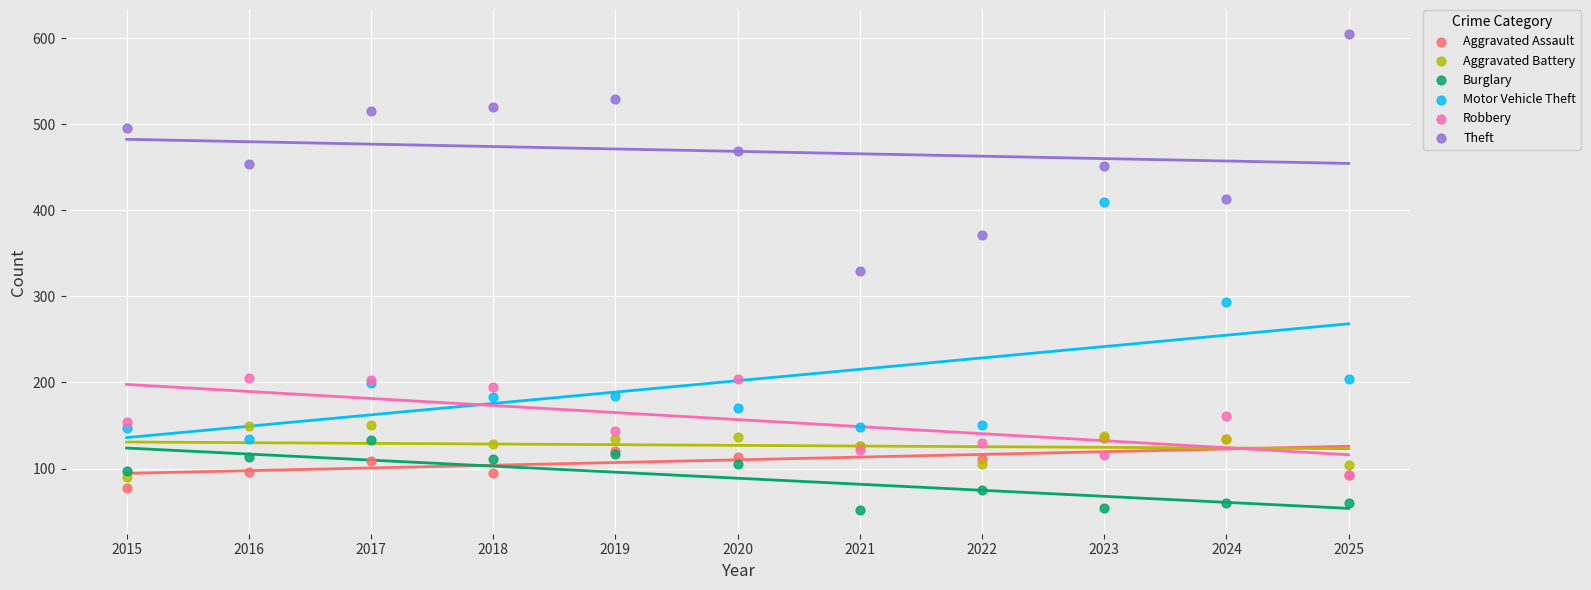

In the Motor Vehicle Theft series, what Y value is closest to 272?

293